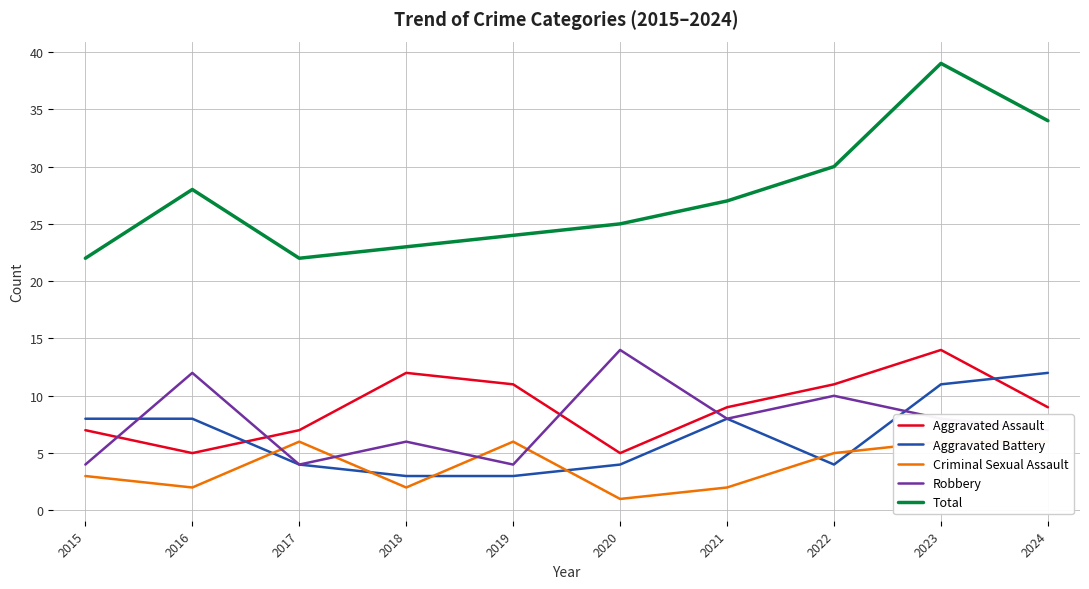

True or false: Robbery and Criminal Sexual Assault intersect in this chart.

True